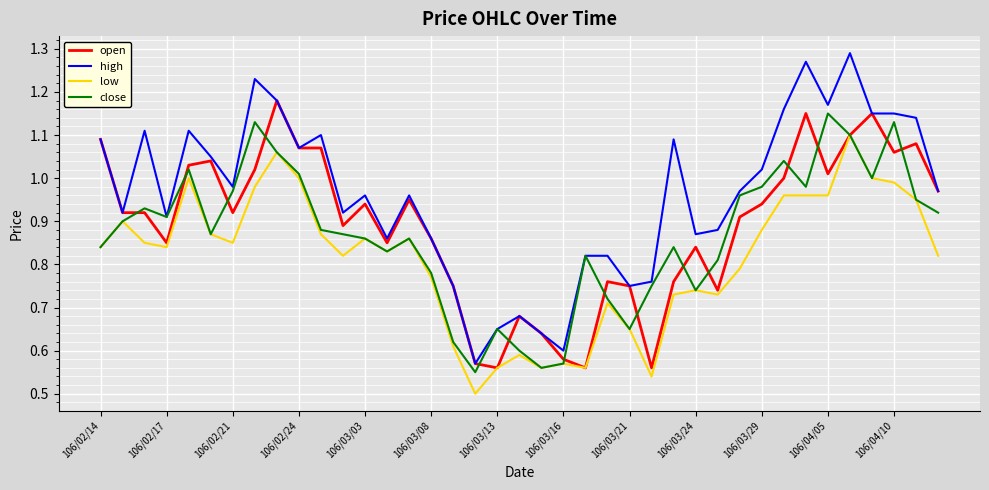

Does the chart display data point markers on the line(s)?

No